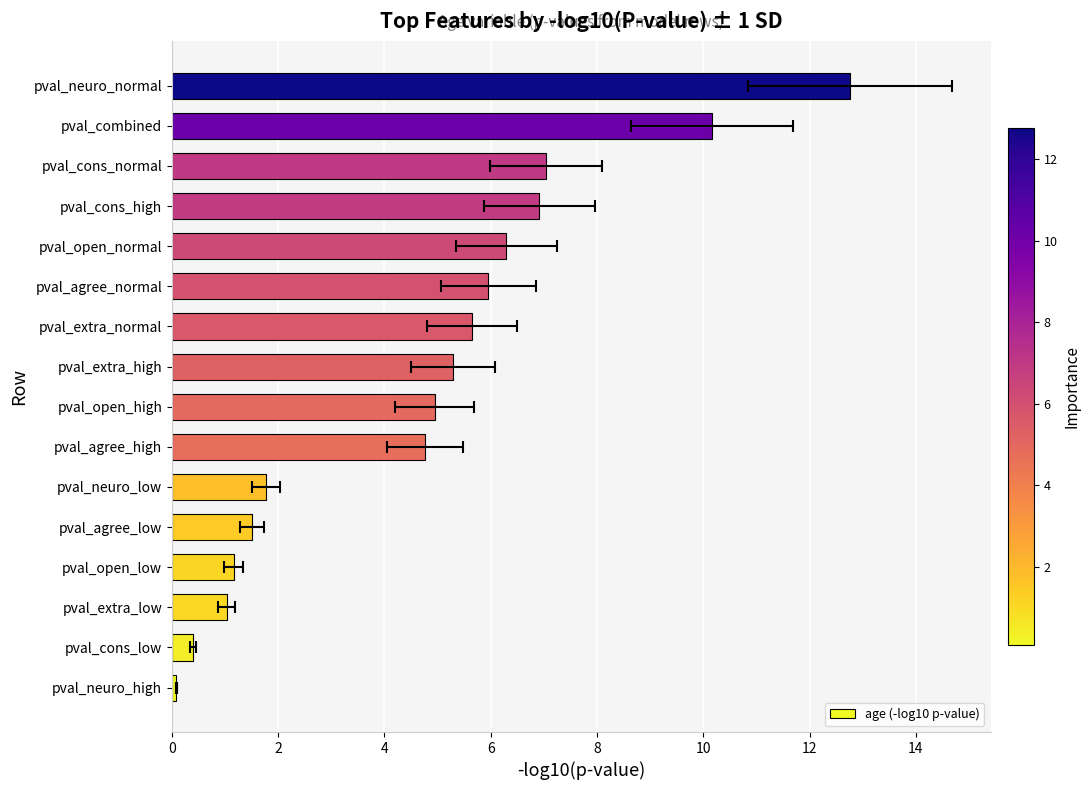

What is the value of the 2nd bar from the left?

0.4